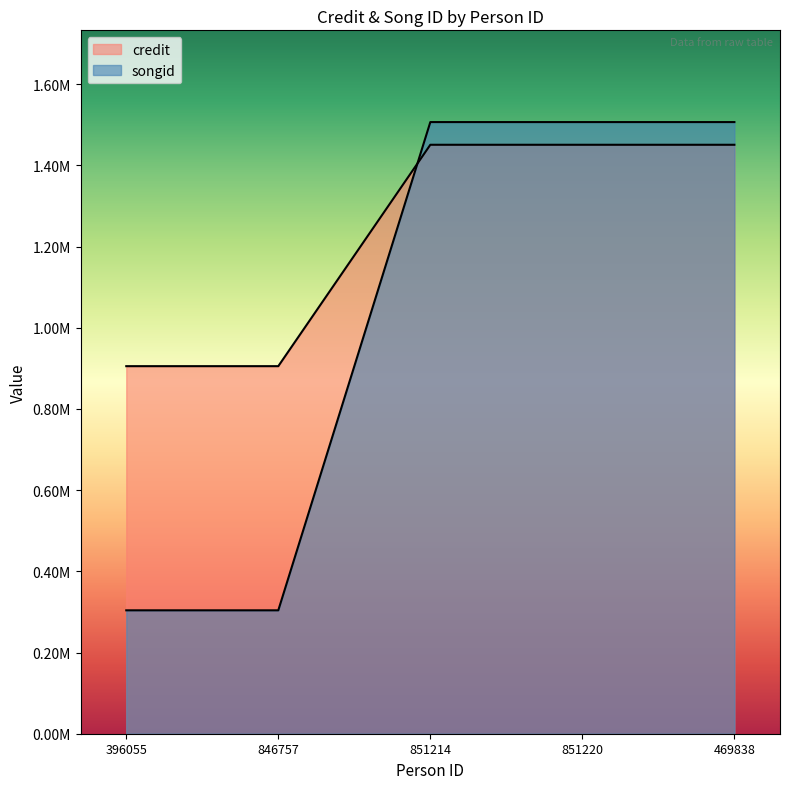

What is the label of the 4th point from the left?

851220